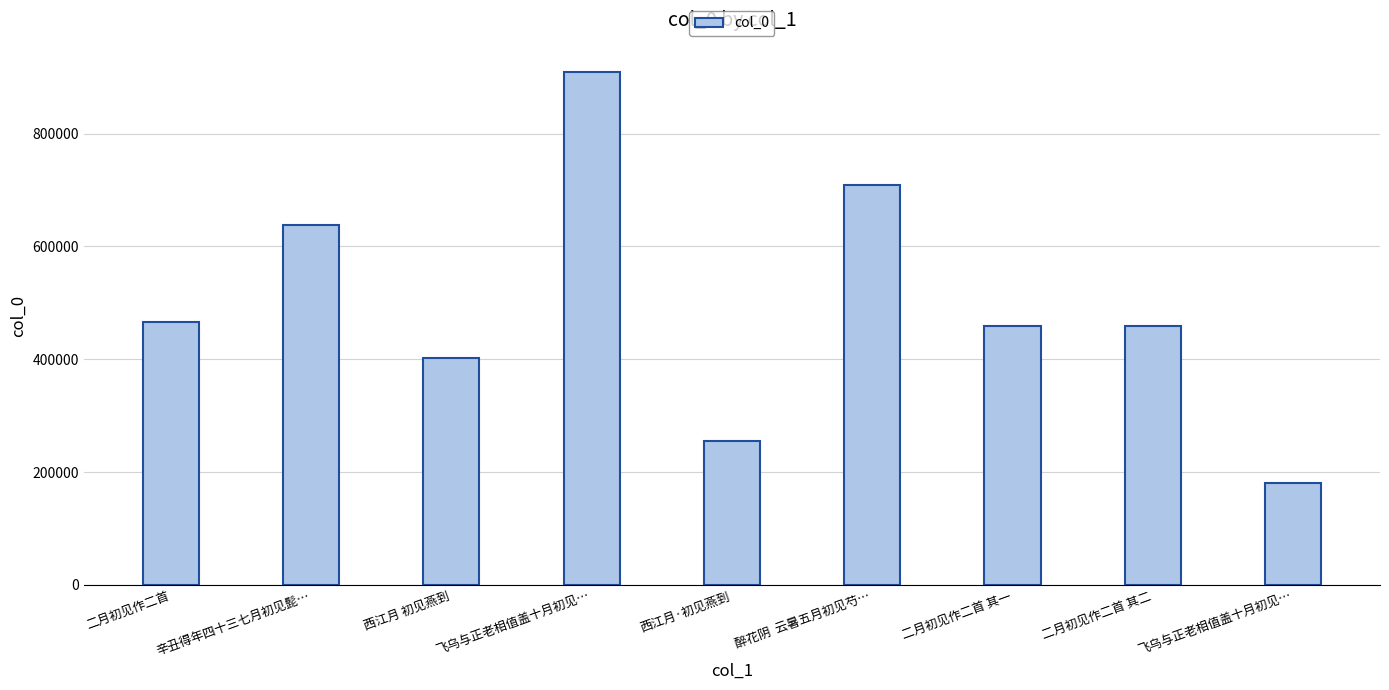

What is the change in value from 二月初见作二首 其一 to 二月初见作二首 其二?

+1